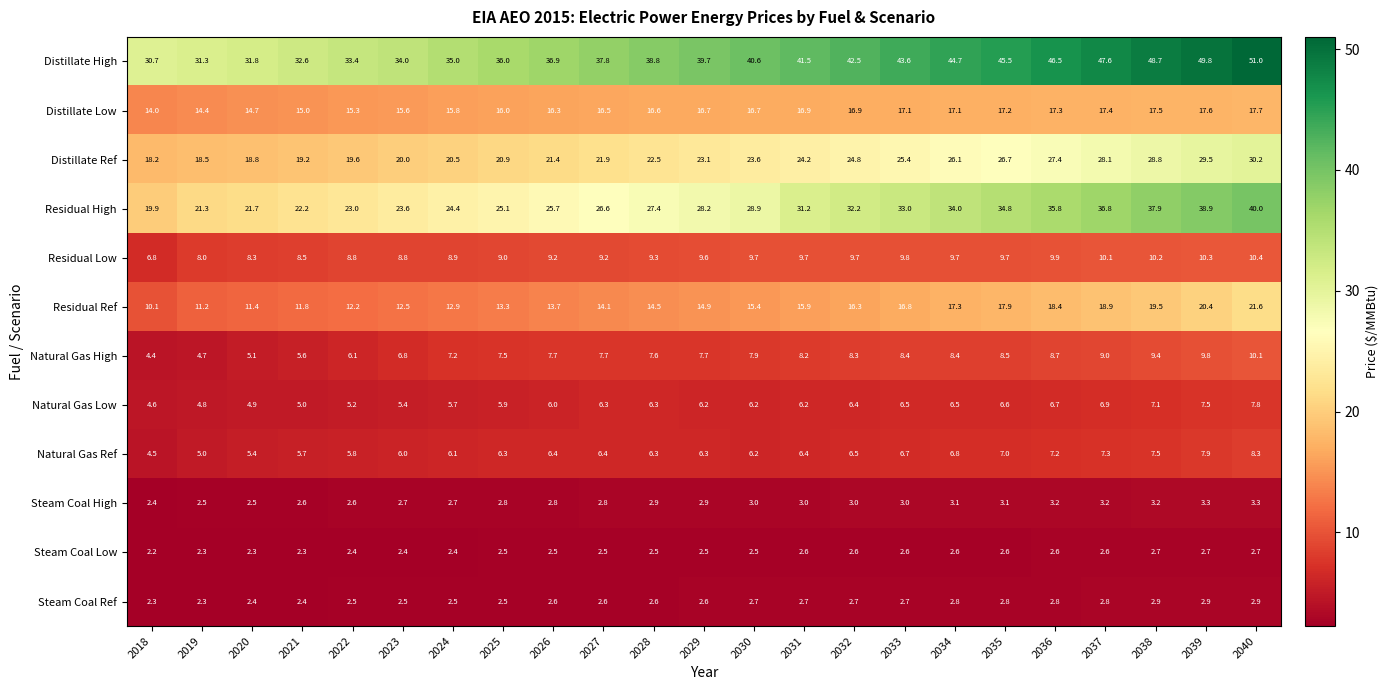

The Steam Coal High series shows 3.6 at 2019. True or false?

False